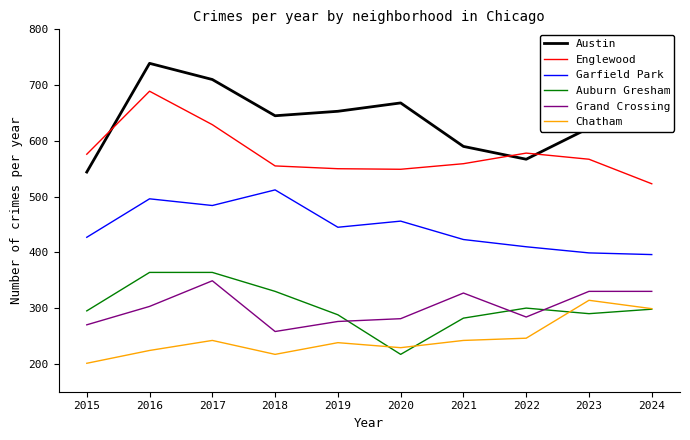

What is the minimum value shown in the chart?

201